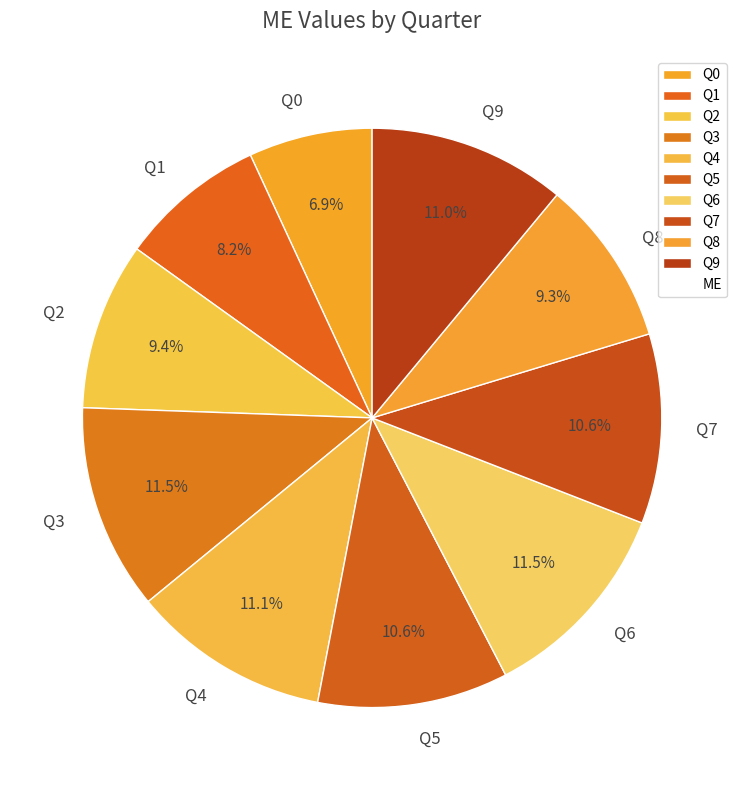

What percentage is the Q1 slice, to the nearest percent?

8%